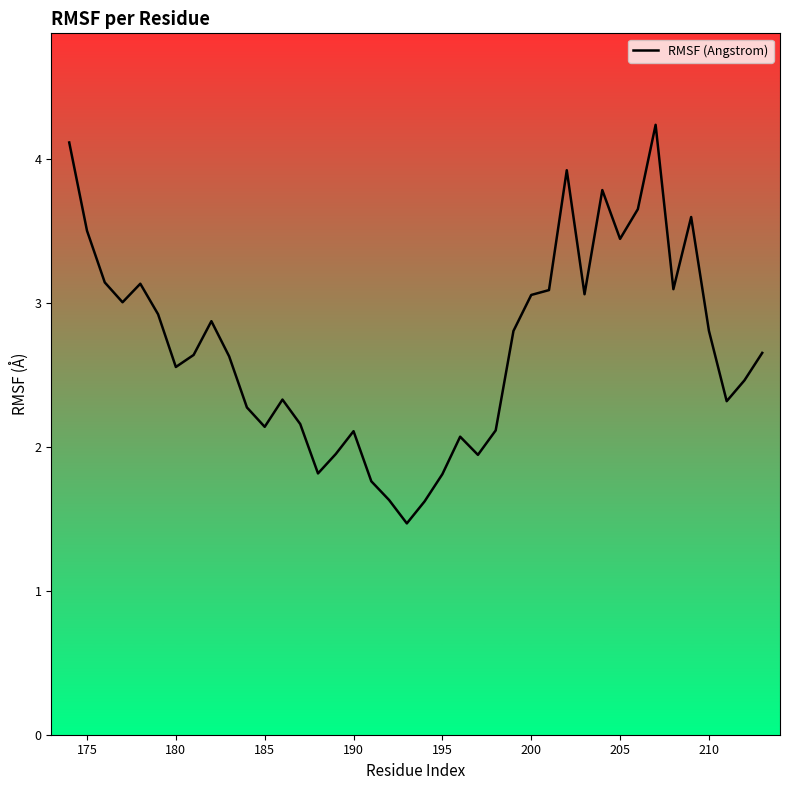

What is the greatest value displayed?

4.2